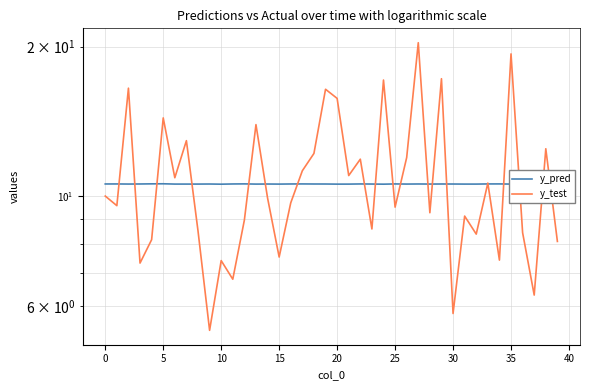

Which series has the largest total across all categories?

y_test